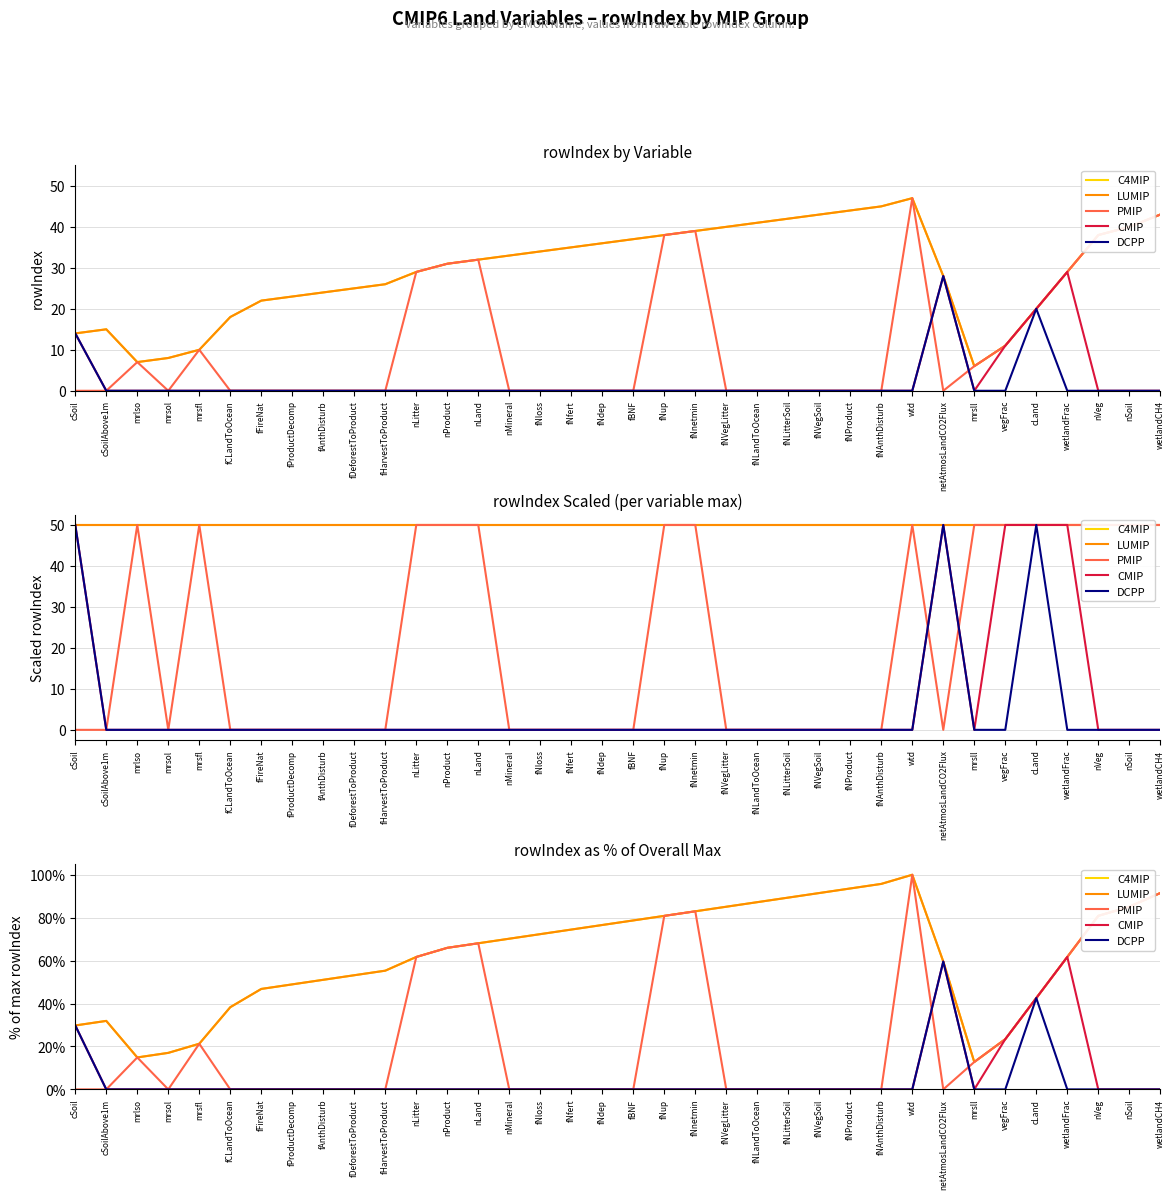

How many distinct data groups are displayed?

5